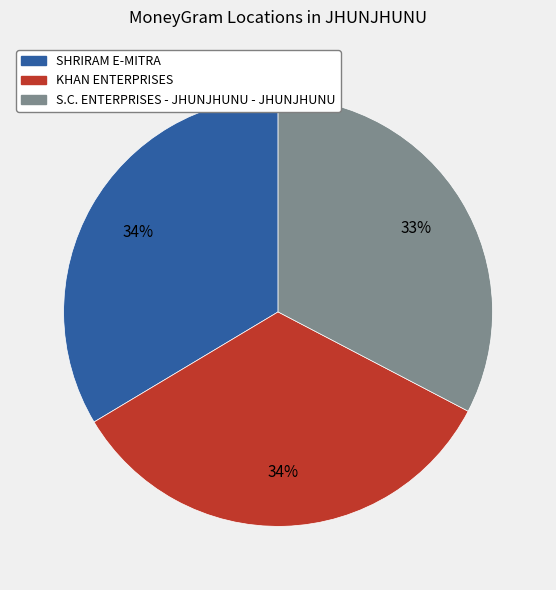

To the nearest percent, what percentage of the pie is KHAN ENTERPRISES?

34%